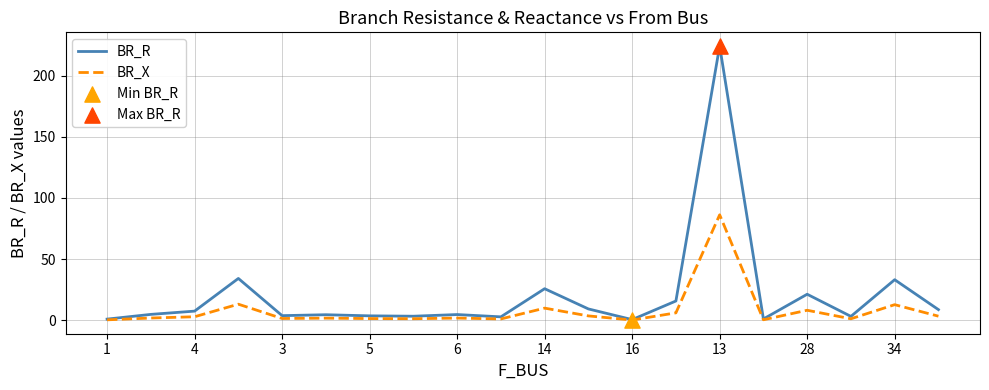

Which series has the widest spread of values?

BR_R